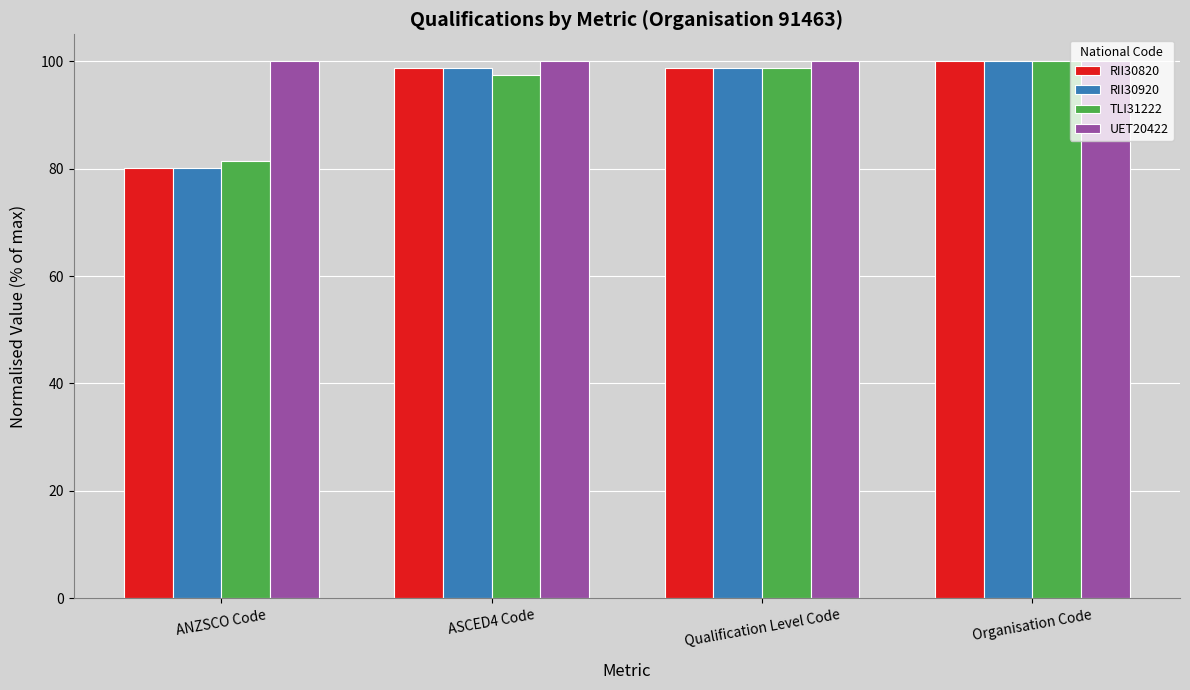

What is the spread (max minus min) of values at Qualification Level Code?

1.3